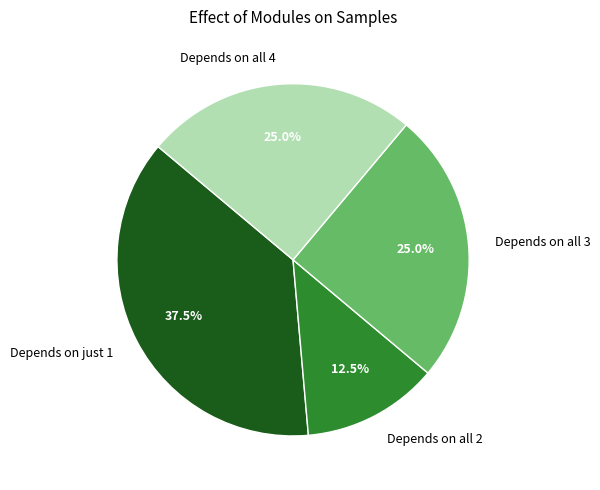

Is there any slice that represents more than half of the pie?

No